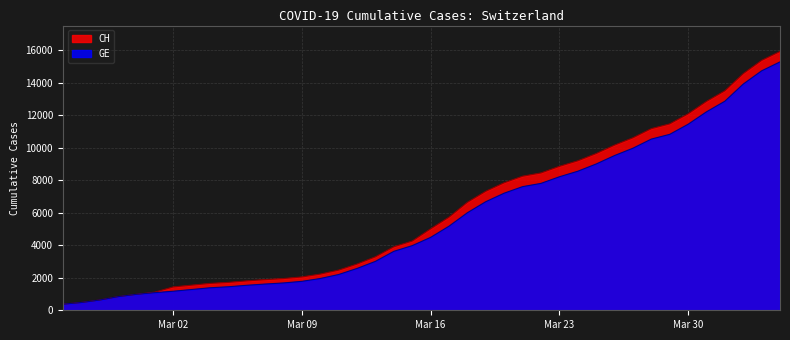

Which series has the largest range (max minus min)?

CH